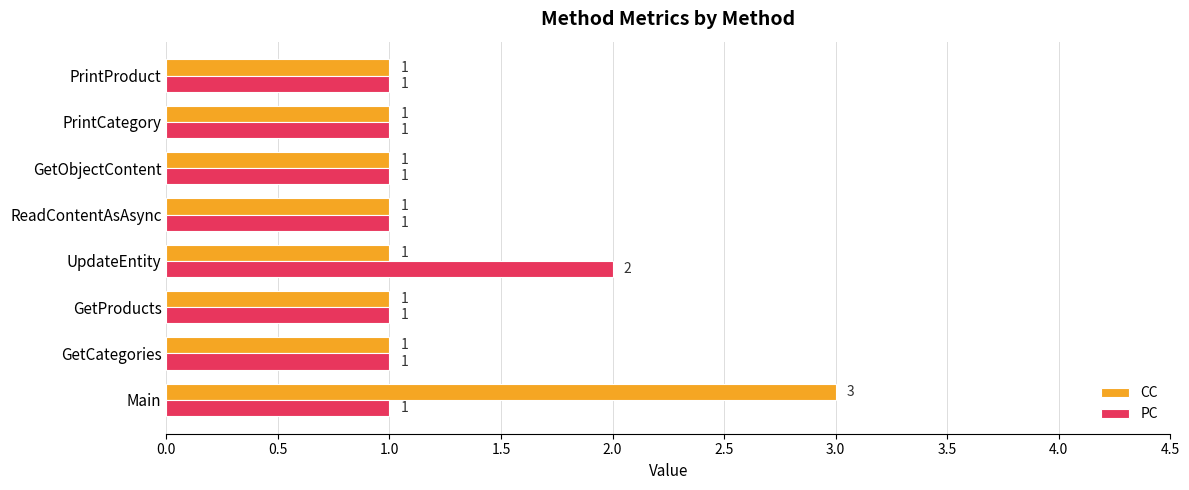

Which series has the largest range (max minus min)?

CC